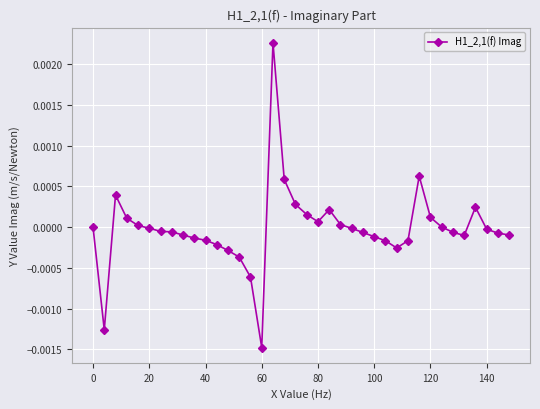

True or false: there are more than 0 points higher than both neighbors.

True